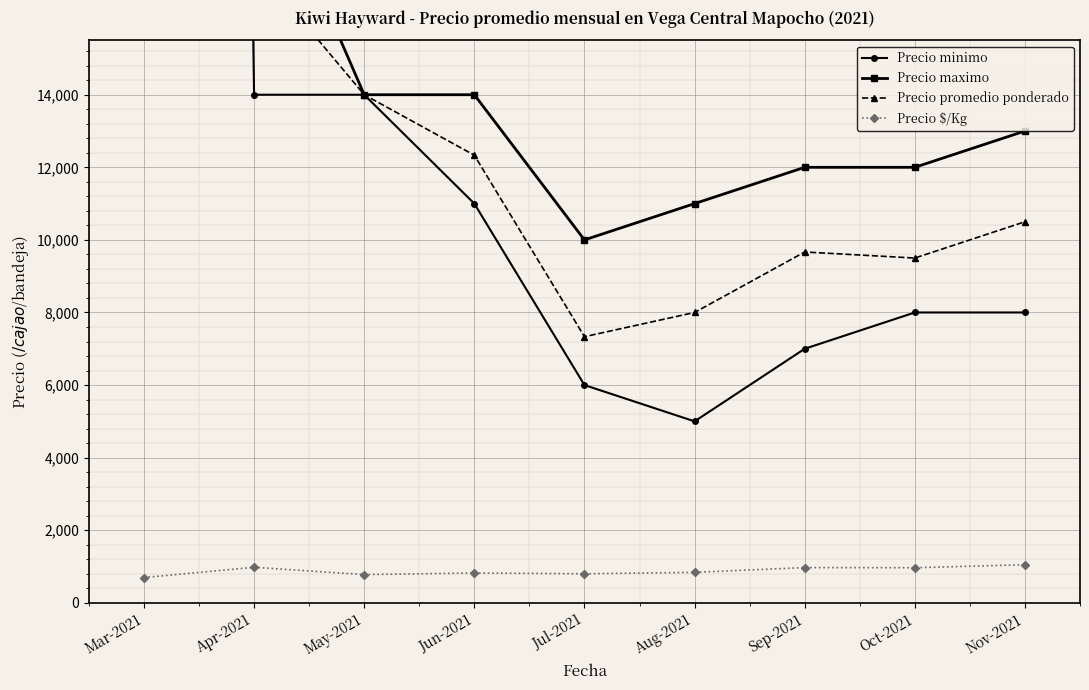

At Mar-2021, list the series in order from smallest to largest.

Precio $/Kg, Precio promedio ponderado, Precio minimo, Precio maximo